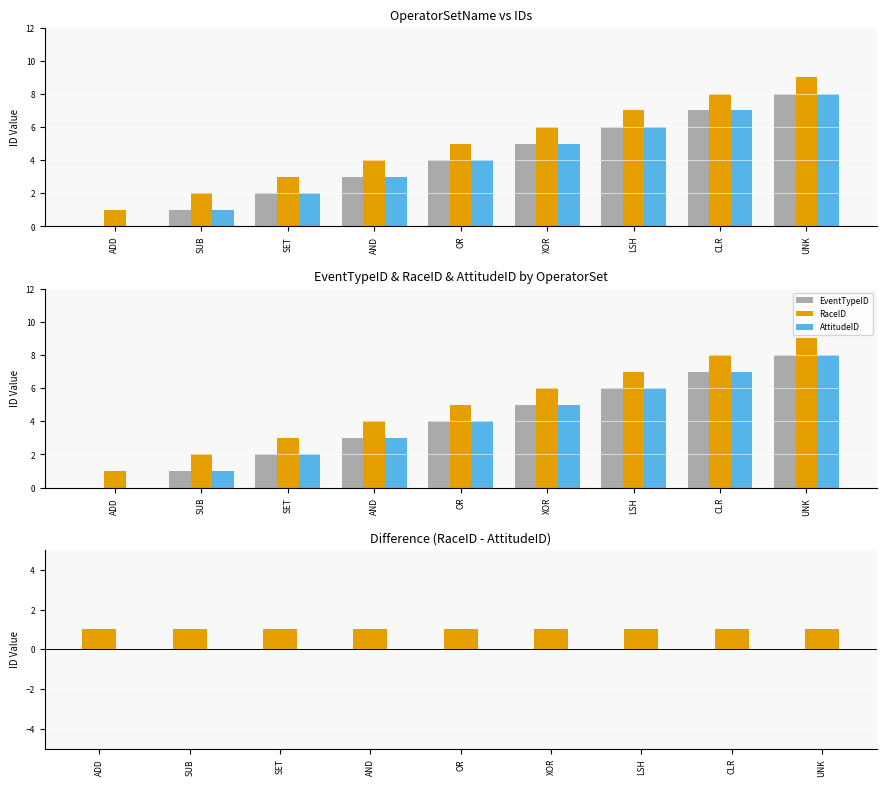

How many series are shown in this chart?

4